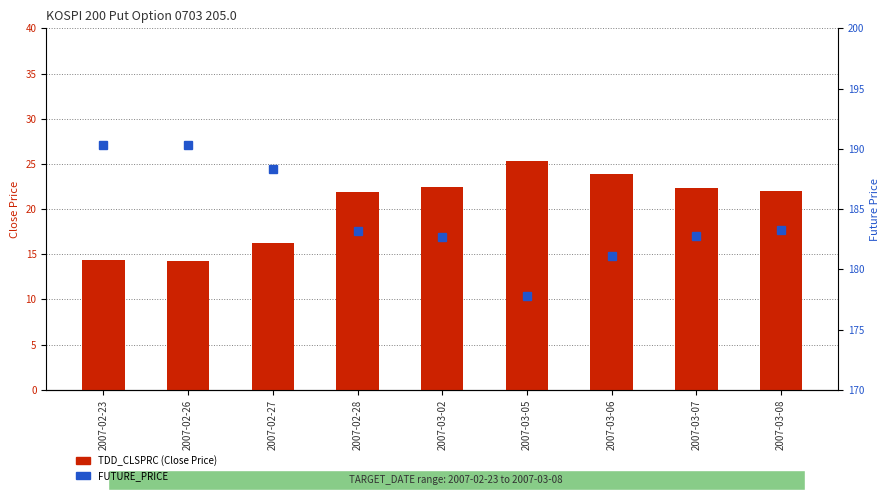

Are the bars grouped side by side (vs. stacked)?

Yes